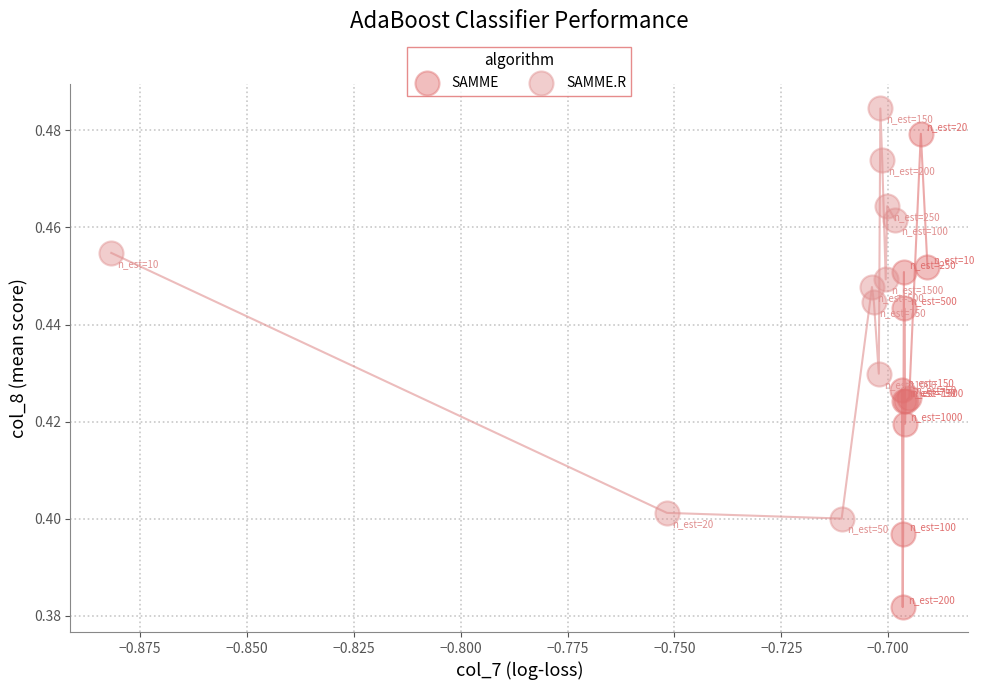

Which series contains the highest Y value?

SAMME.R